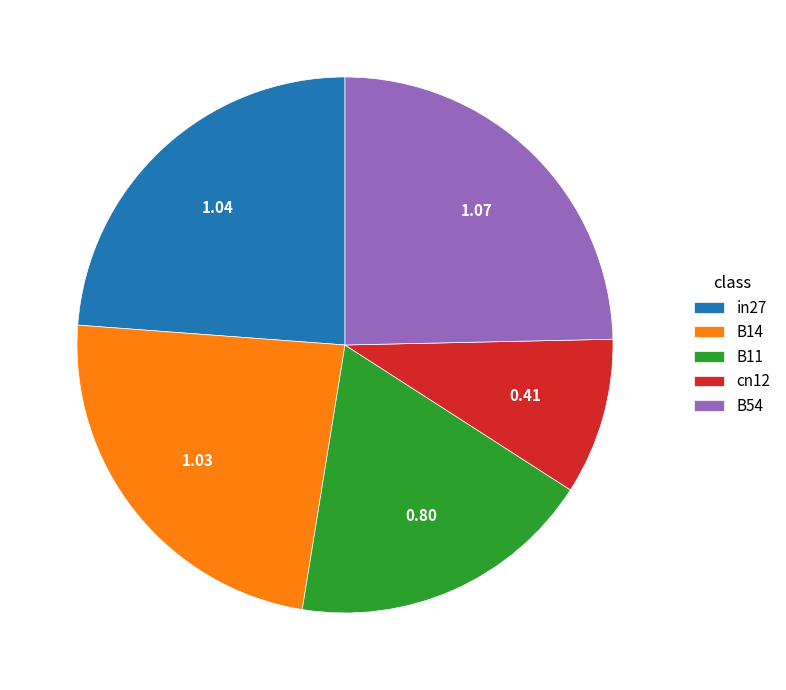

Which category has the smallest portion of the pie?

cn12